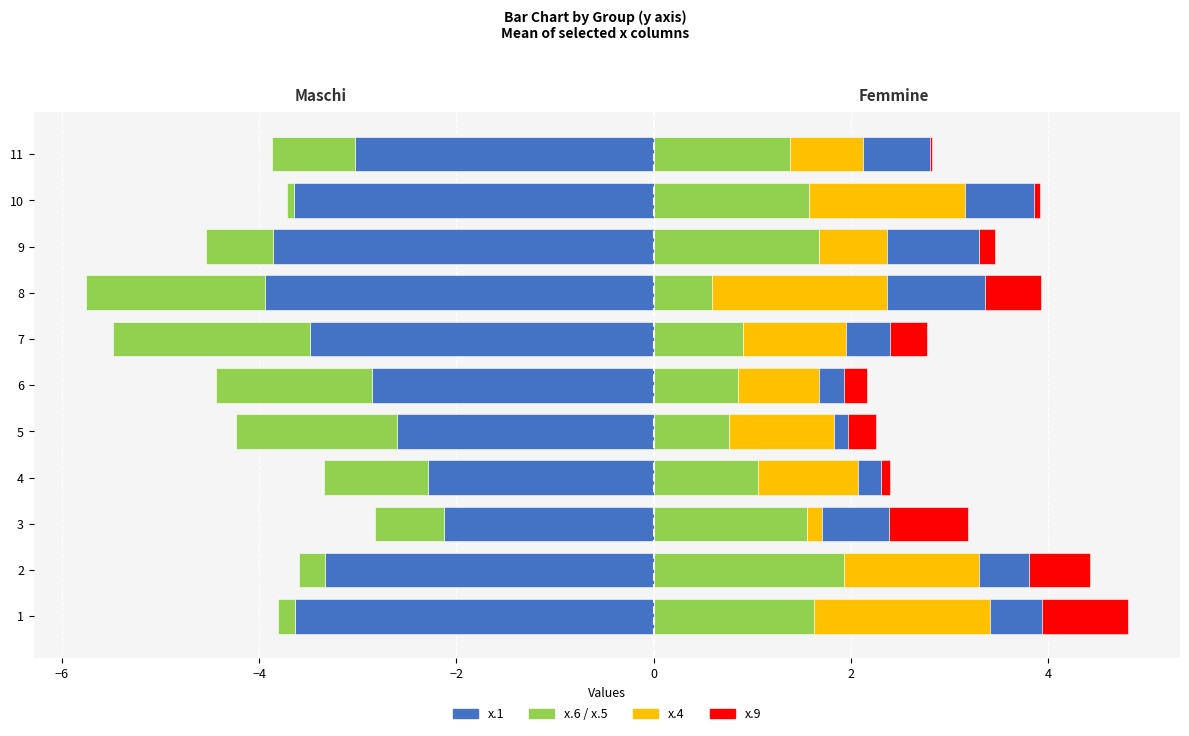

How many bars are there in each group?

6